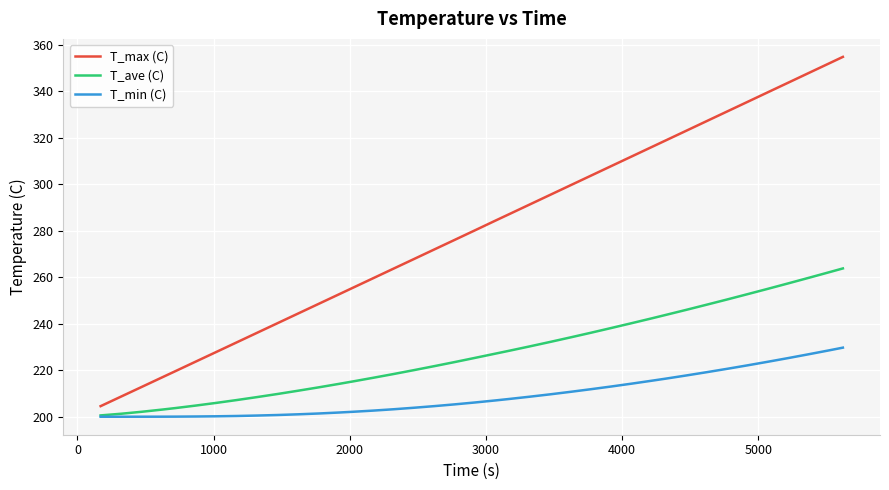

Rank the series by their average value, from highest to lowest.

T_max (C), T_ave (C), T_min (C)